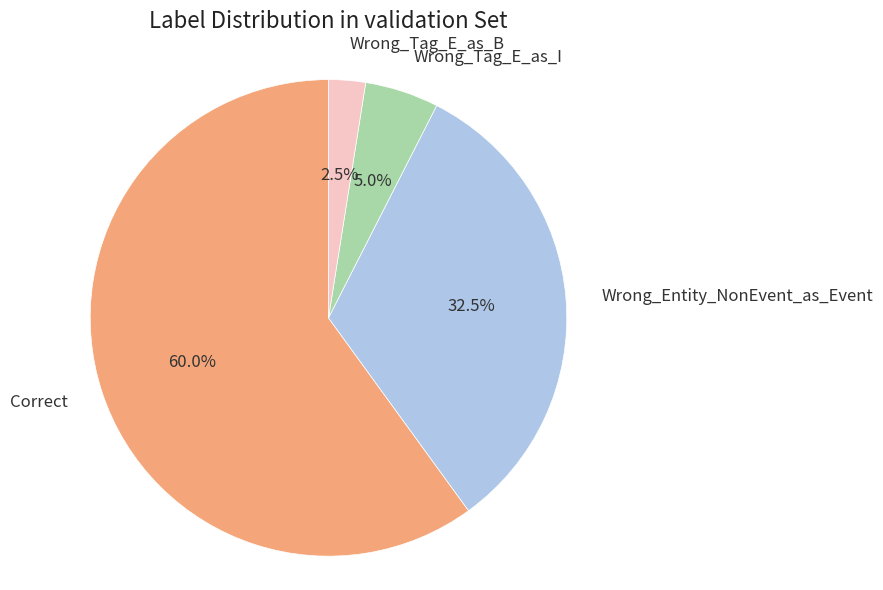

Rank the categories by value from highest to lowest.

Correct, Wrong_Entity_NonEvent_as_Event, Wrong_Tag_E_as_I, Wrong_Tag_E_as_B